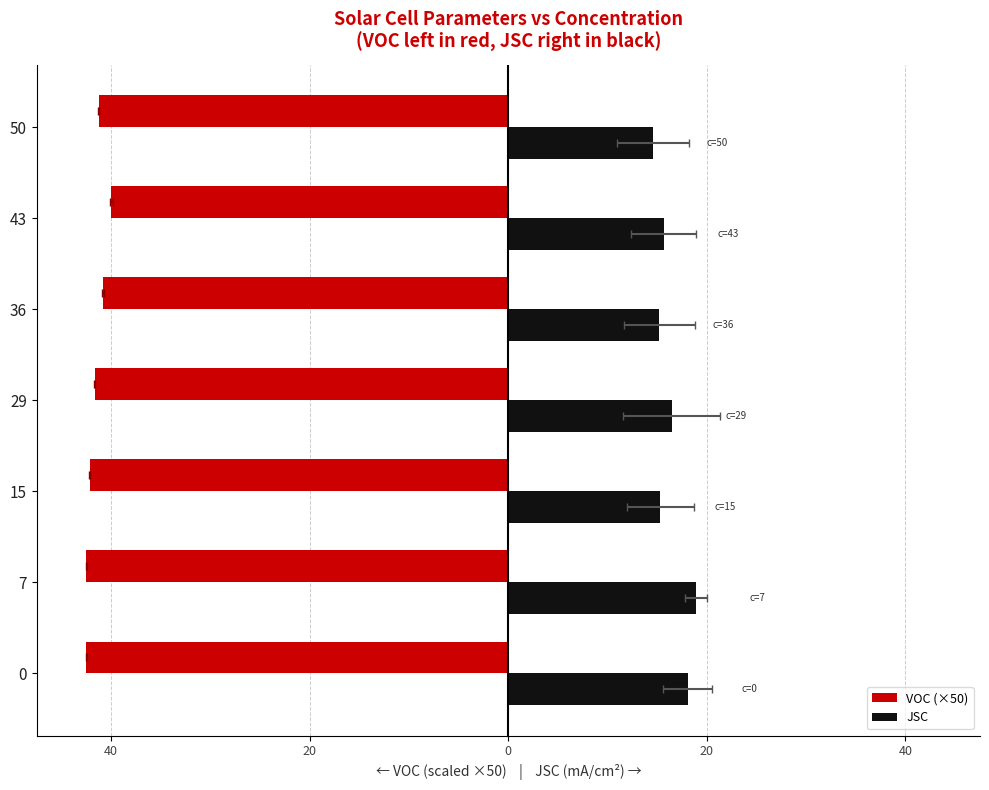

Does the chart contain any negative values?

Yes